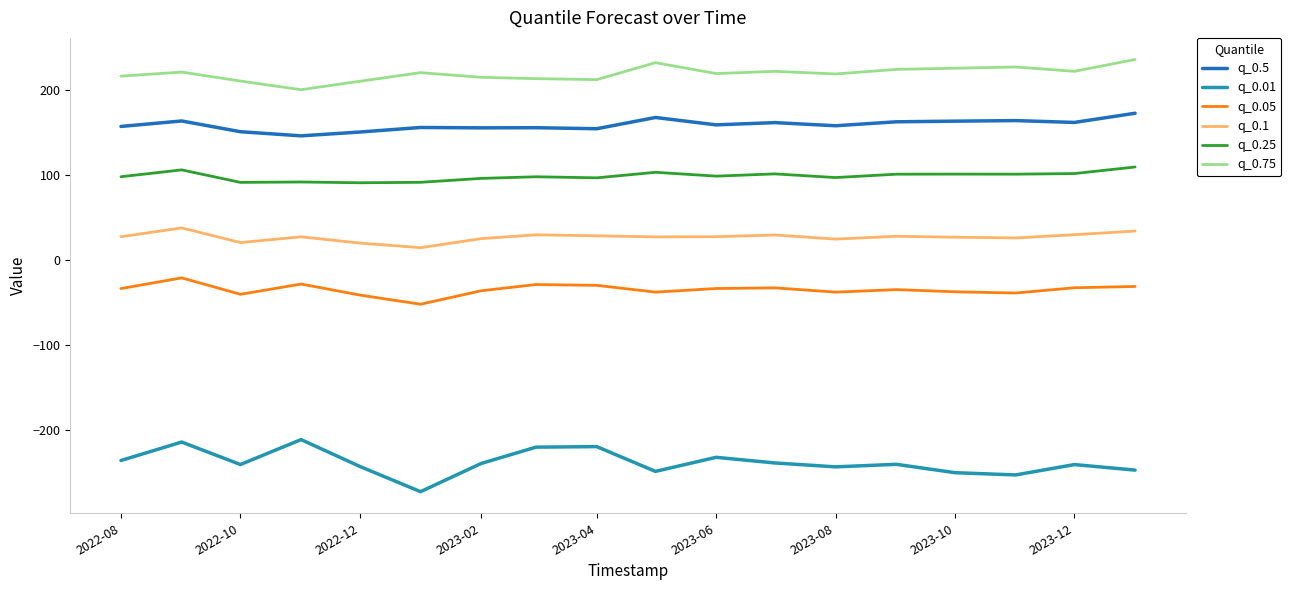

True or false: q_0.05 and q_0.01 cross at least once.

False